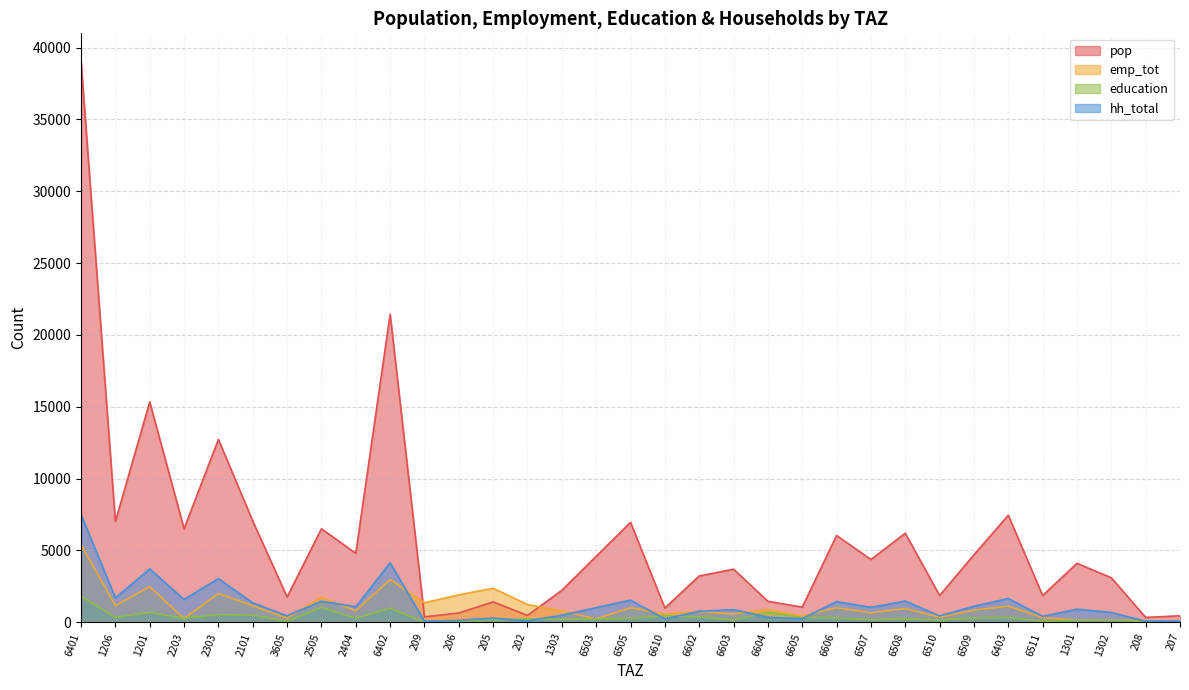

At which label does pop reach its peak?

6401